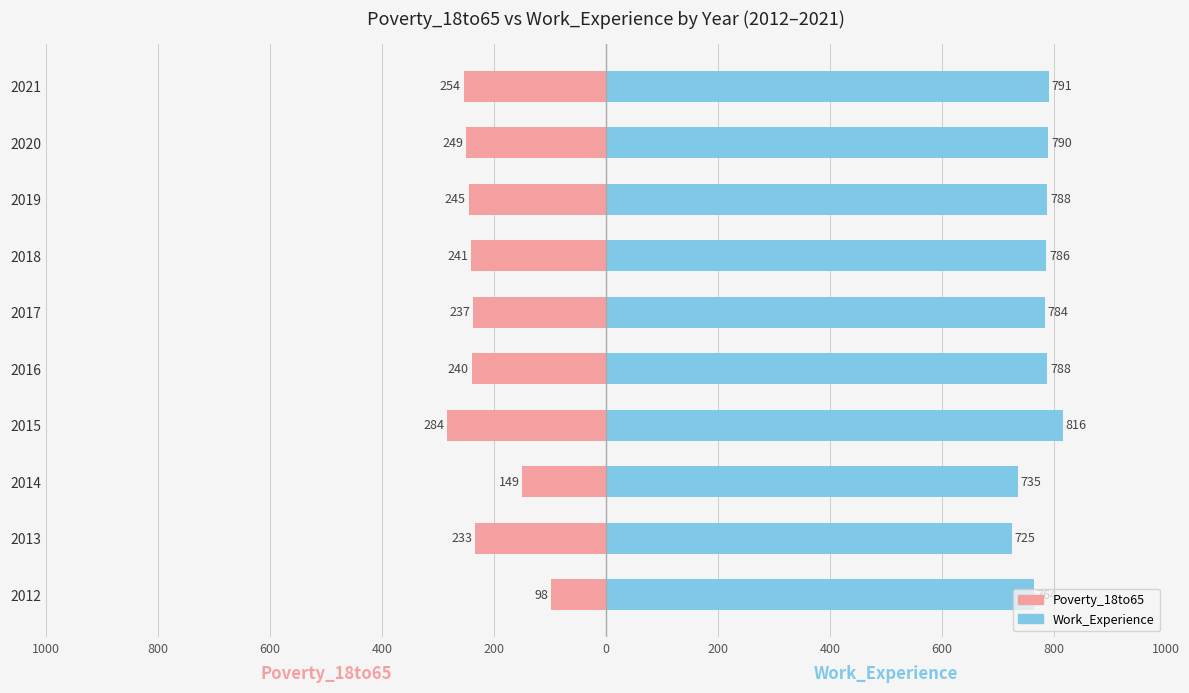

Rank the series at 2019 from lowest to highest value.

Poverty_18to65, Work_Experience